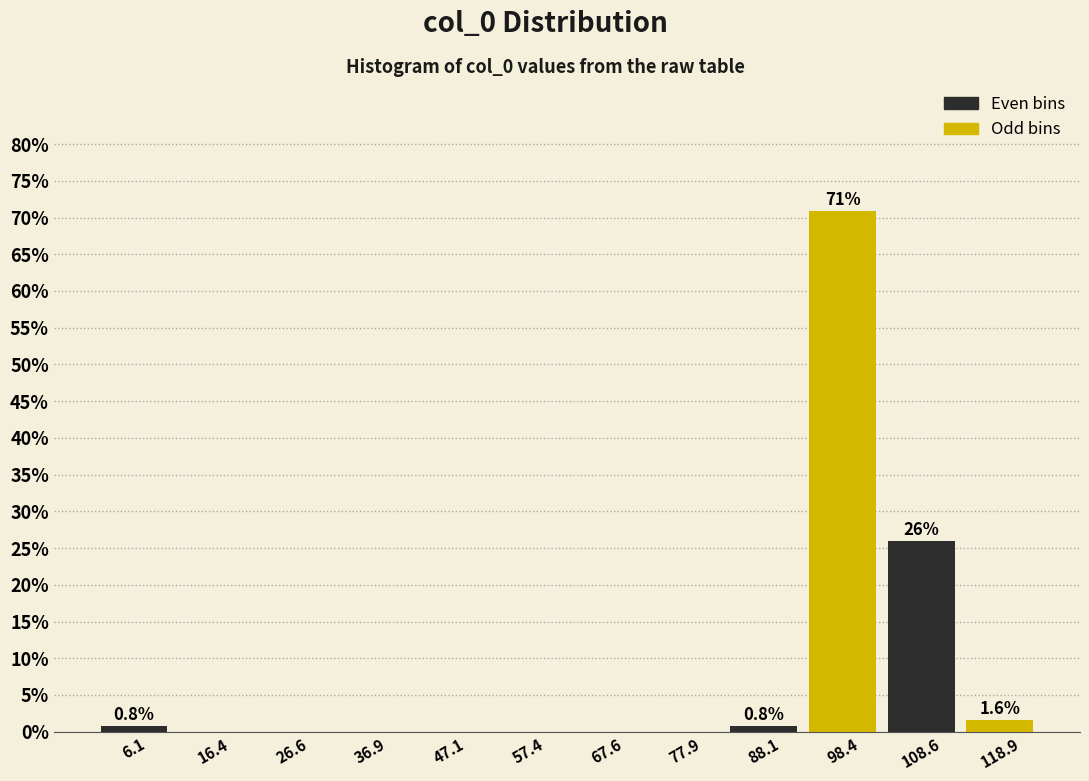

Over which range of the x-axis is the bar tallest?

94 to 104